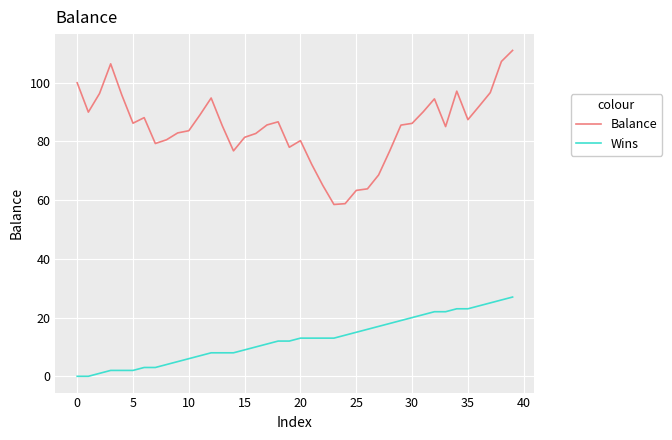

Rank the series by their average value, from lowest to highest.

Wins, Balance